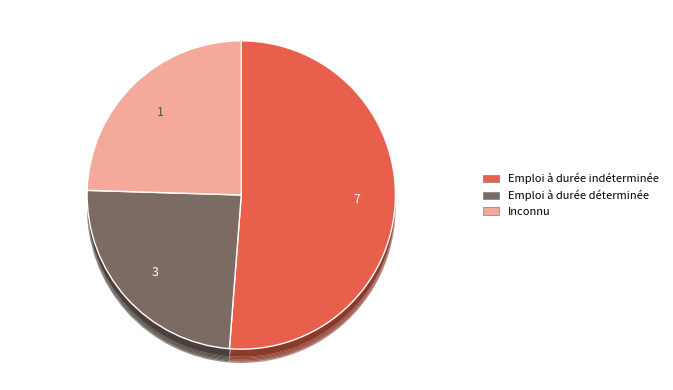

What portion of the pie excludes 1?

75.5%